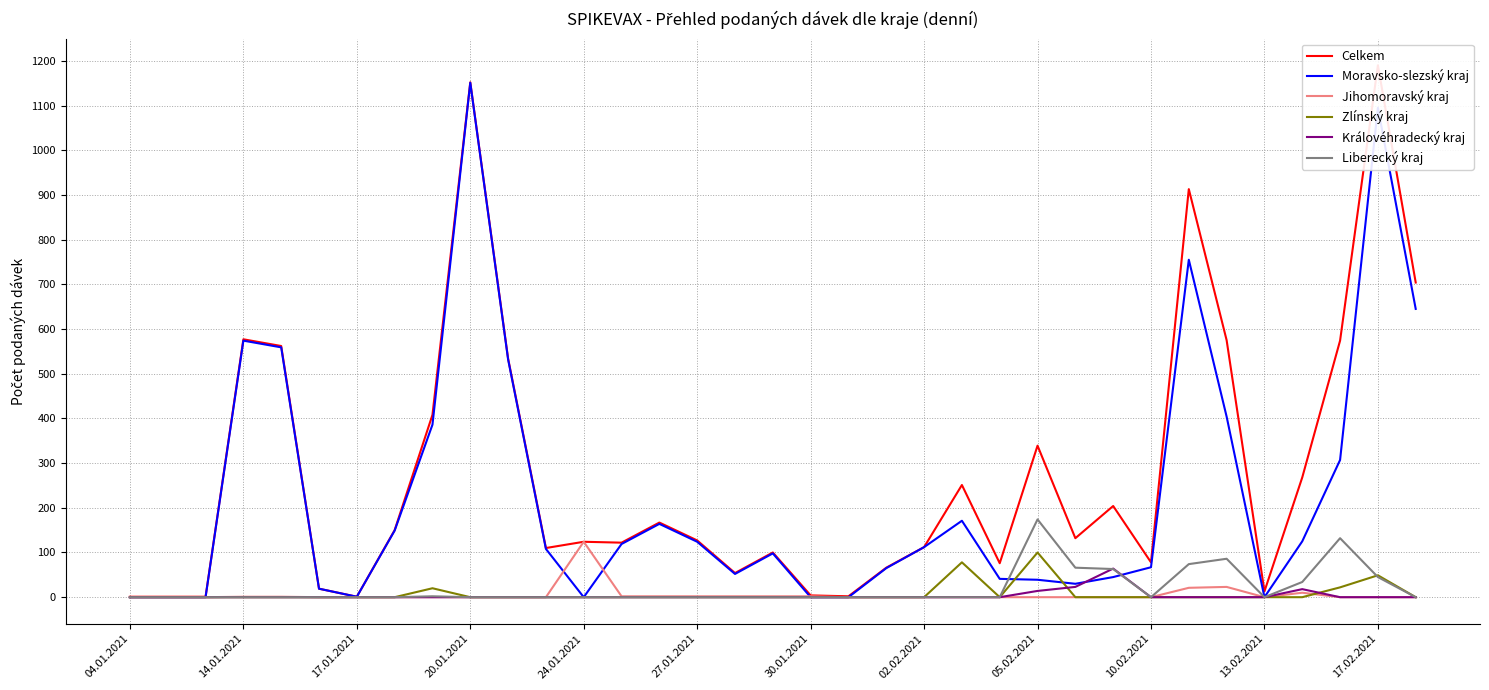

The Jihomoravský kraj series shows -48 at 17.02.2021. True or false?

False